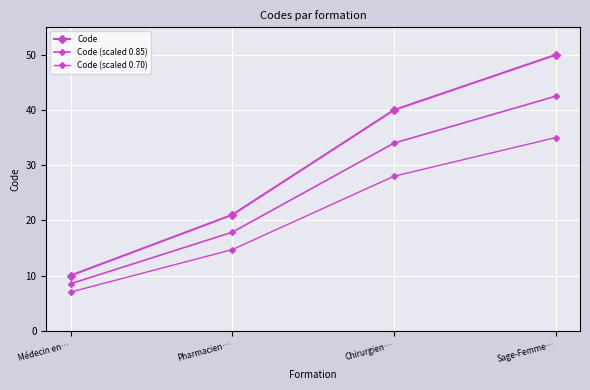

What is the difference between the Code values at Sage-Femme… and Médecin en…?

40.0